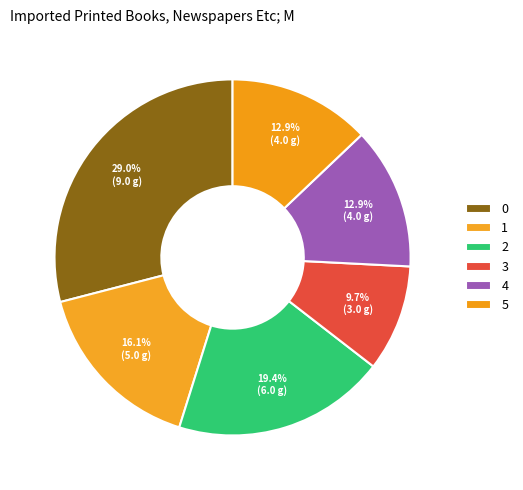

To the nearest percent, what portion does 2 represent?

19%